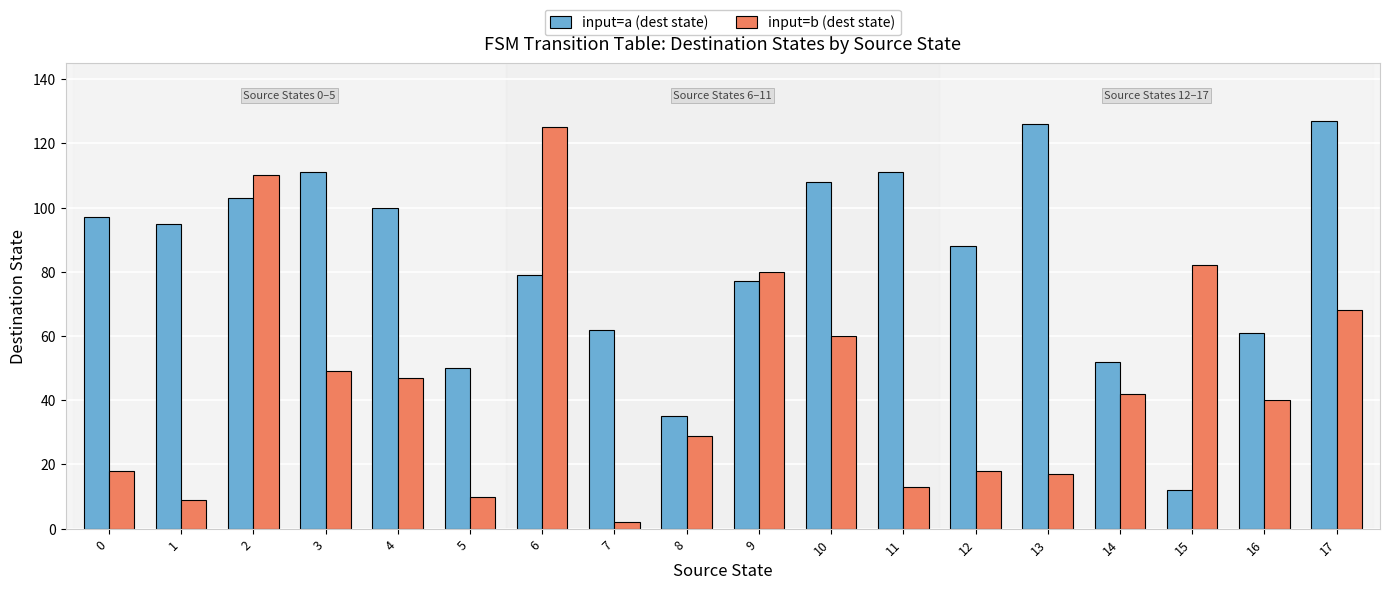

How many bars are there in total?

36